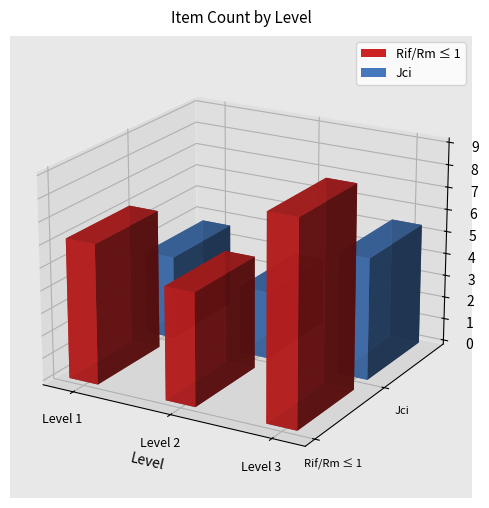

Where is the data nearest to the value 7?

3